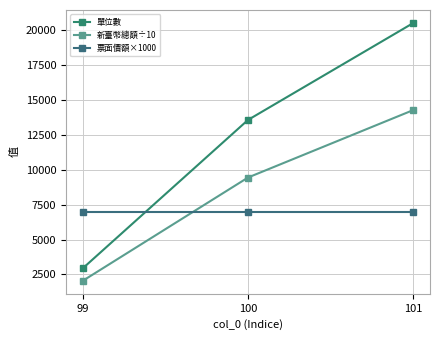

What is the smallest value displayed?

2040.4